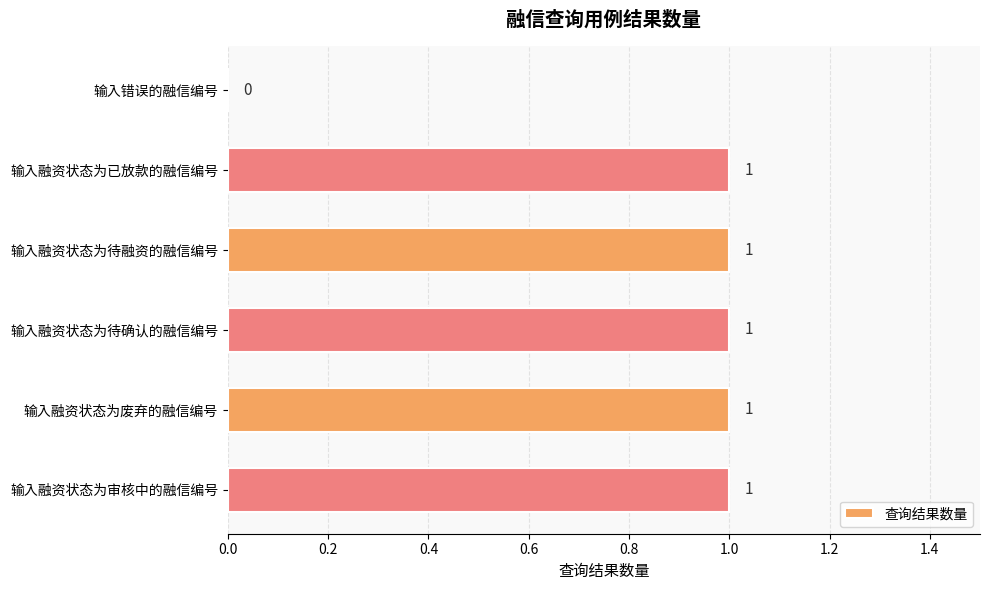

What is the sum of all values?

5